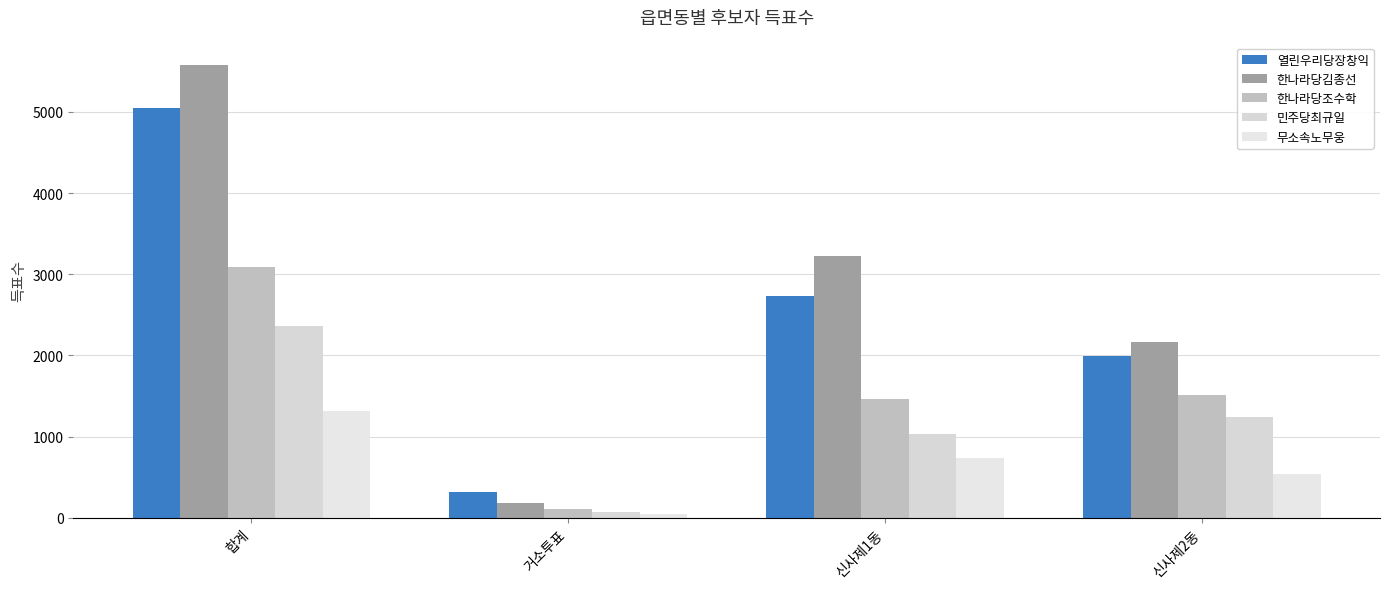

How many groups of bars are there?

4